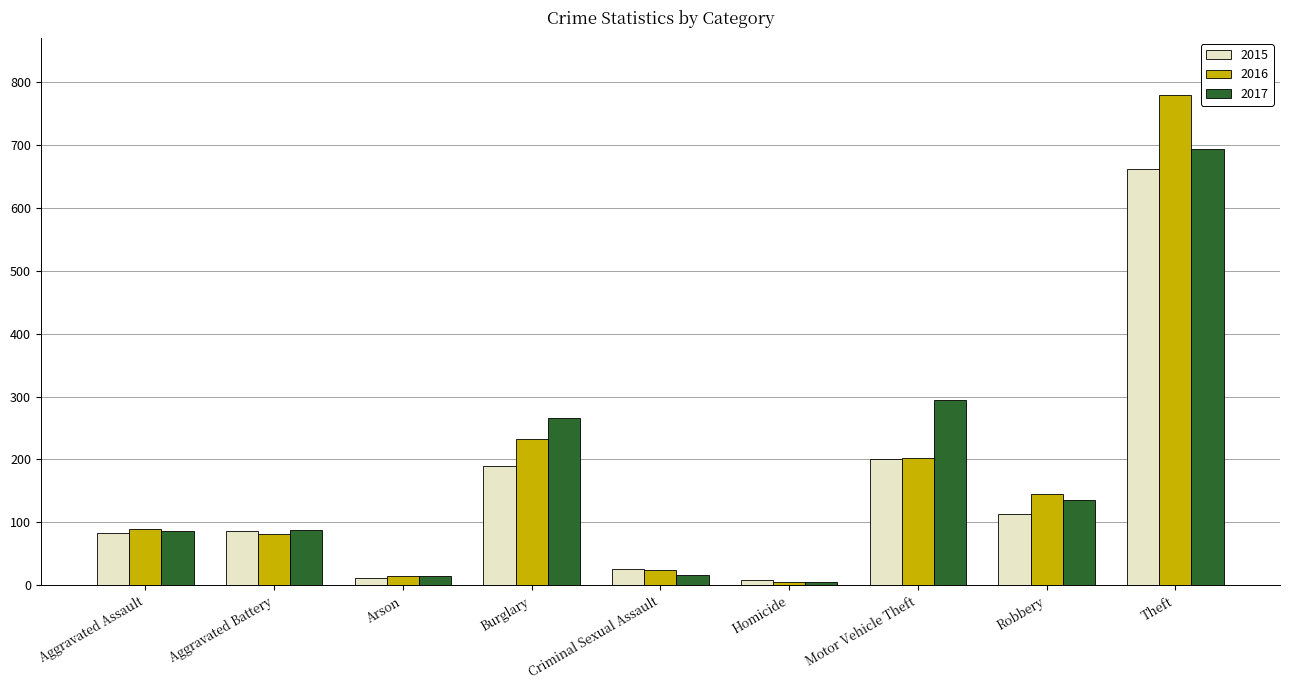

Are the bars horizontal?

No